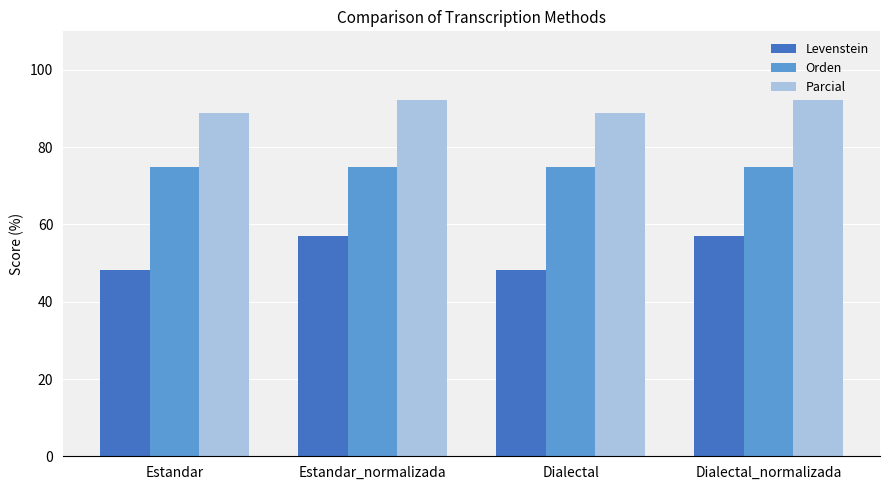

Rank the series by their average value, from lowest to highest.

Levenstein, Orden, Parcial